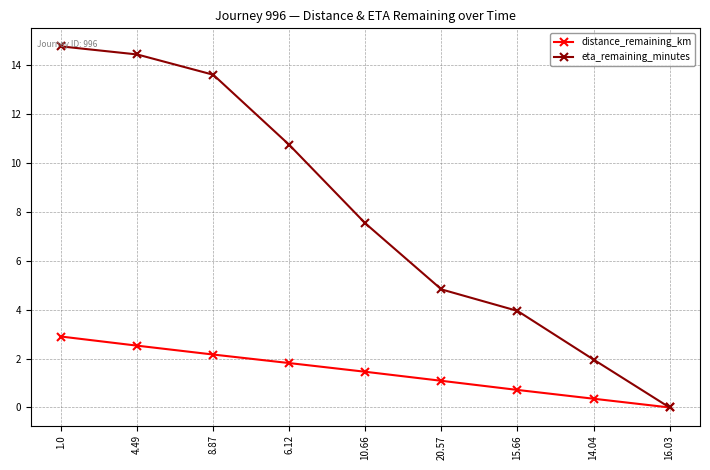

Rank the categories by eta_remaining_minutes value from highest to lowest.

1.0, 4.49, 8.87, 6.12, 10.66, 20.57, 15.66, 14.04, 16.03